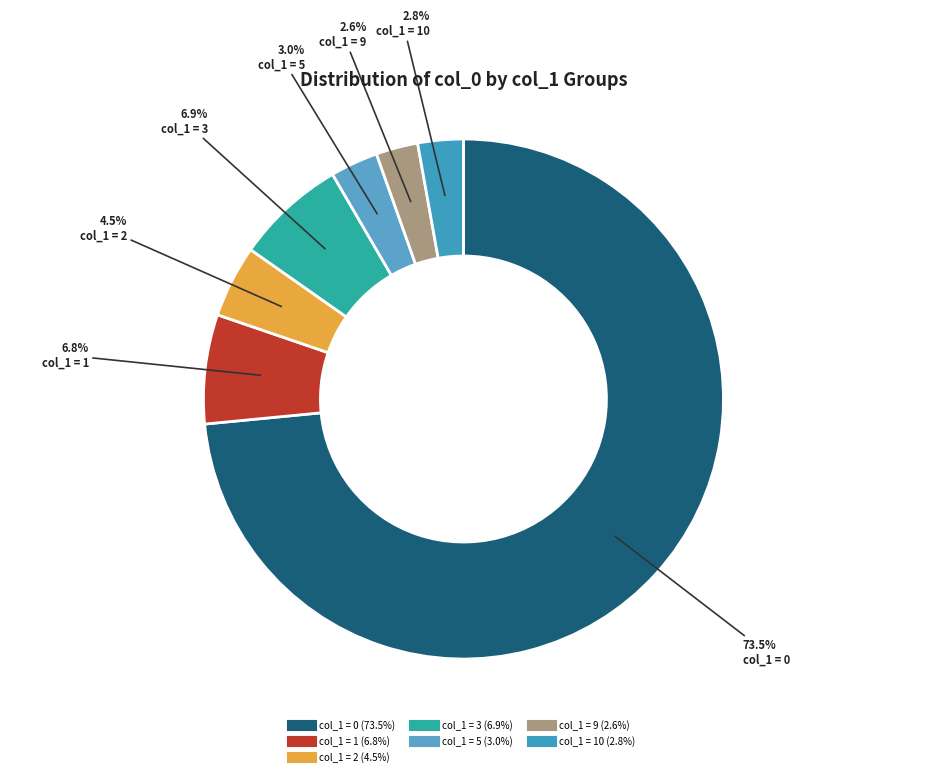

Count the number of slices in the pie.

7